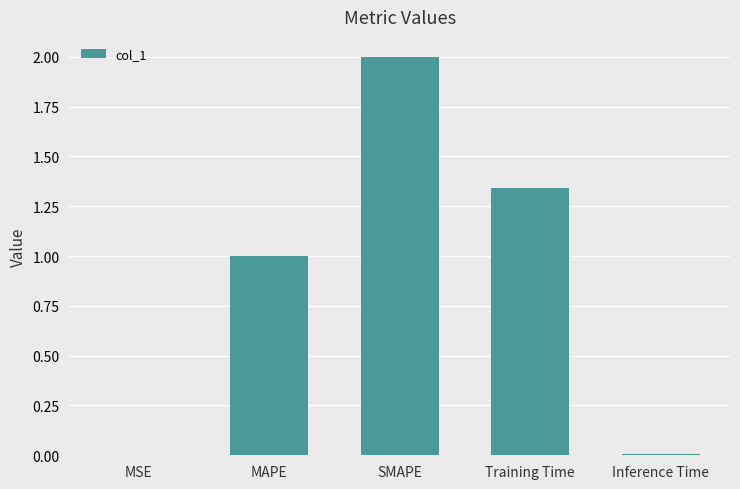

The chart shows a value of 1.0 at MAPE. True or false?

True